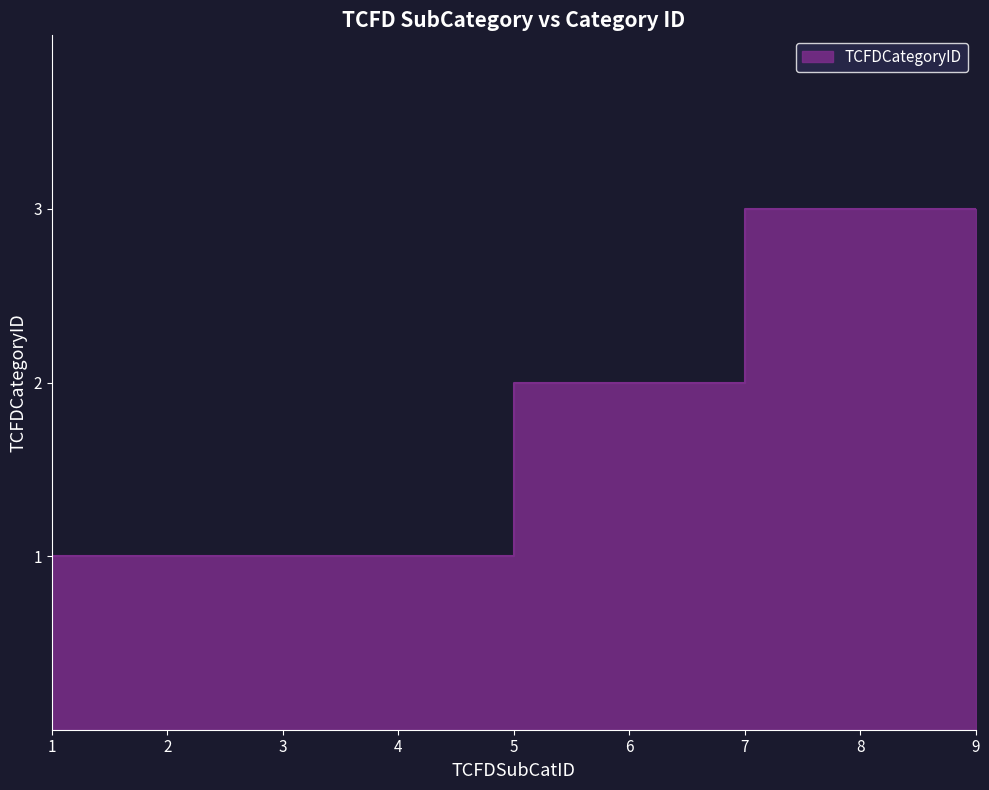

Approximately how many times larger is the value at 4 compared to 9?

0.3